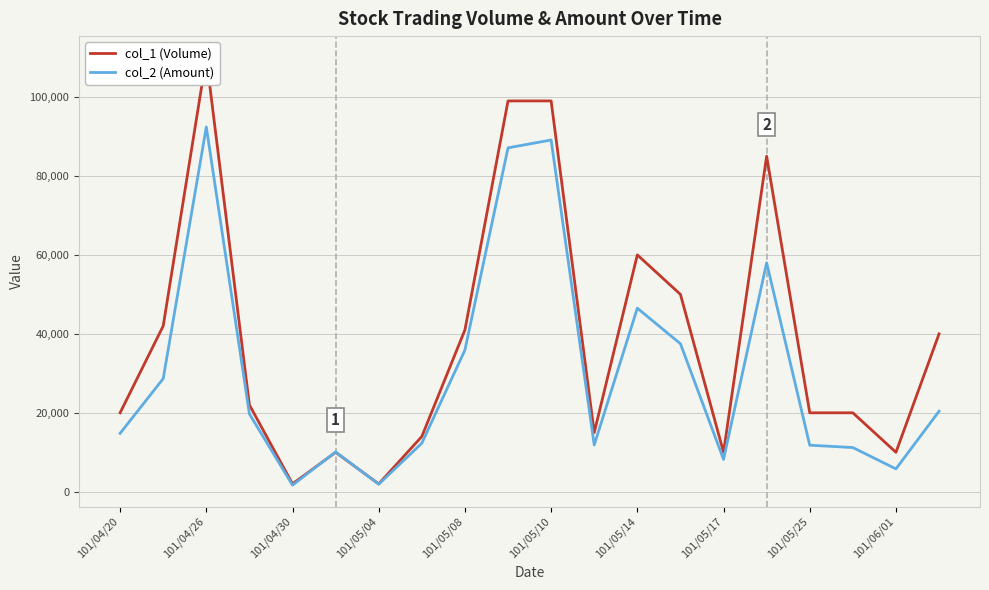

What is the value of the col_1 (Volume) point at the 2nd from the left?

42000